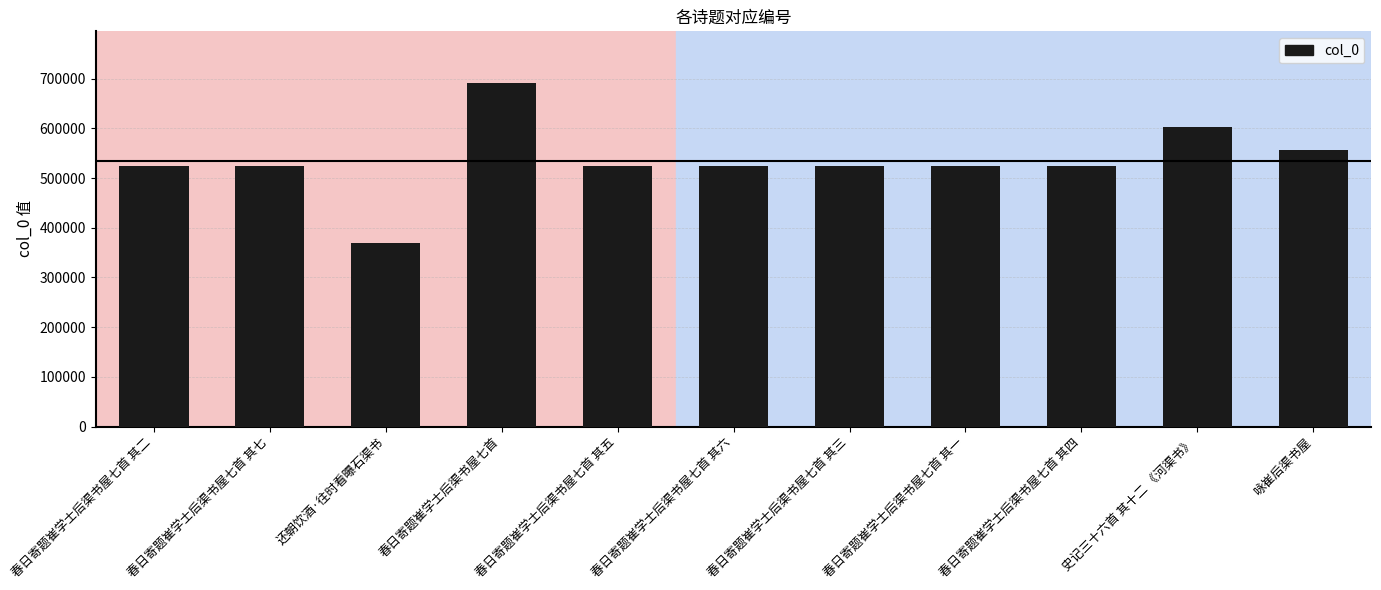

Are the bars grouped side by side (vs. stacked)?

No